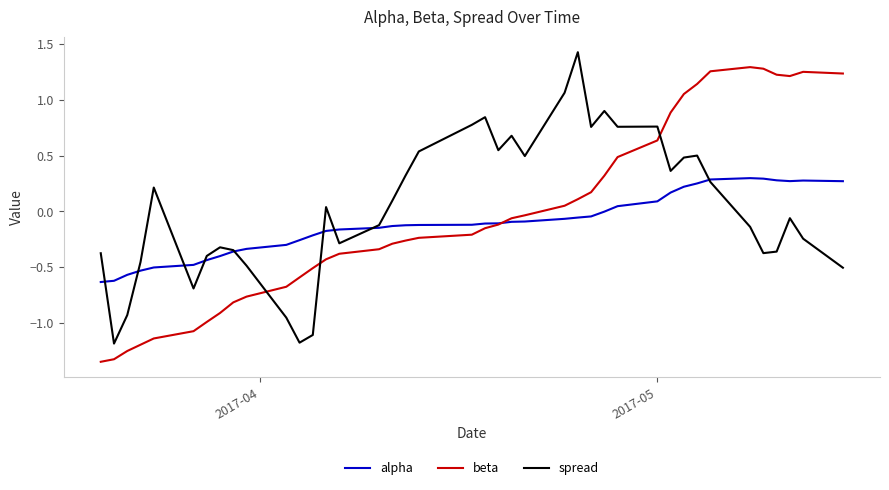

Which series has the largest total across all categories?

spread